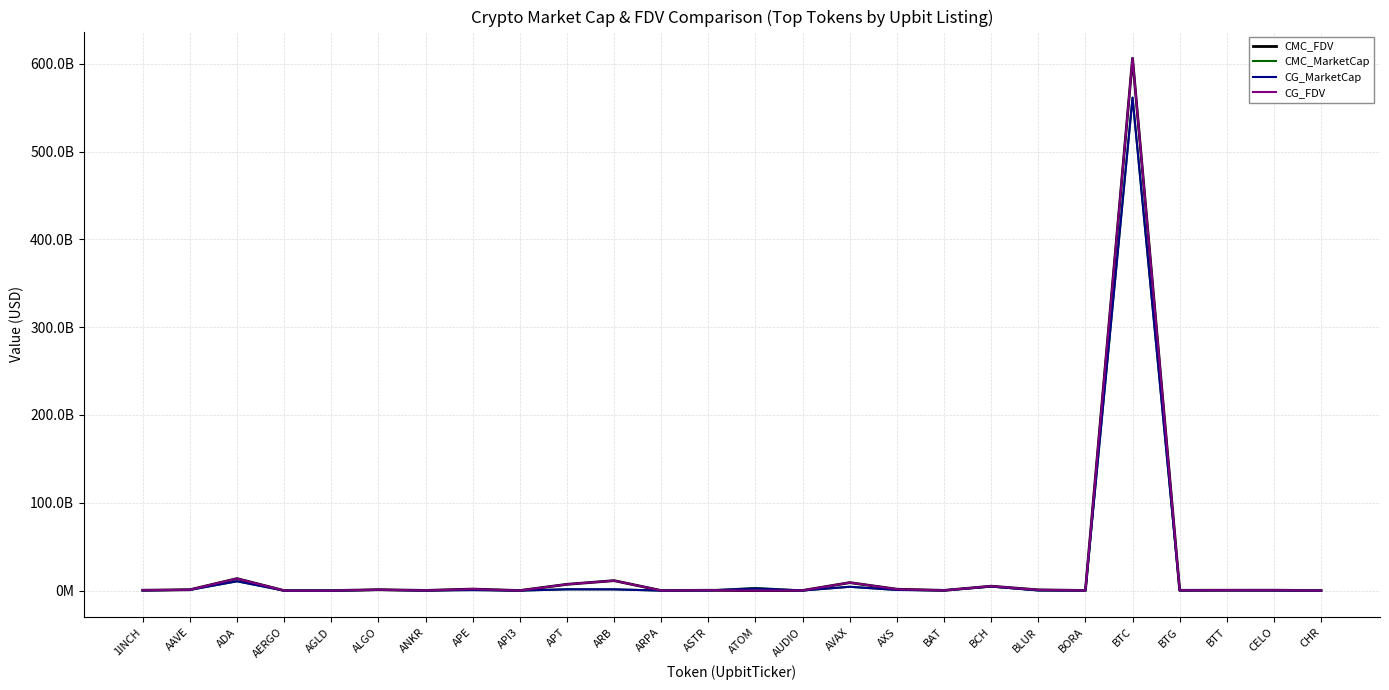

What position from the right is BAT?

9